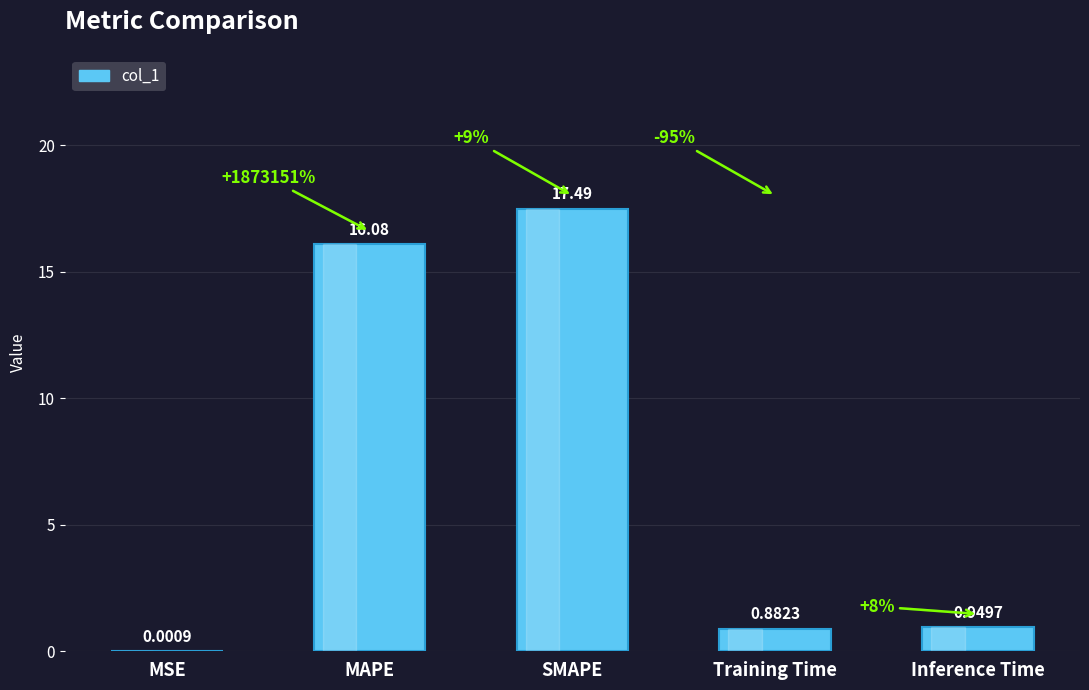

At which label is the value closest to 8?

Inference Time